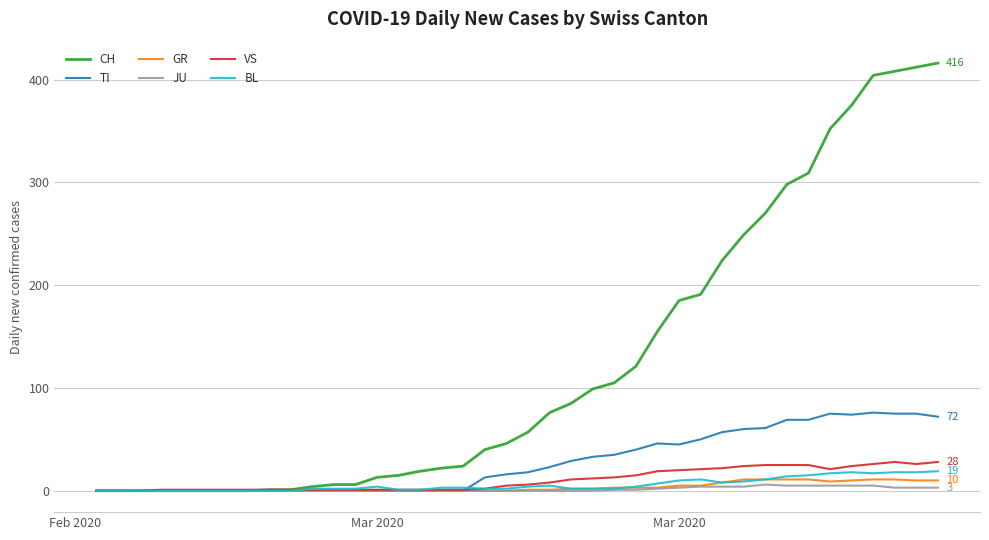

Which series has the largest range (max minus min)?

CH